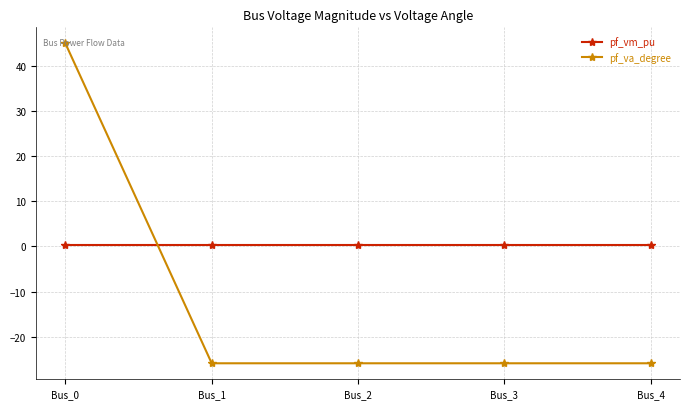

Reading left to right, what are all the values shown in this chart?

pf_vm_pu: 0.4	0.4	0.4	0.4	0.4
pf_va_degree: 45.0	-25.9	-25.9	-25.9	-25.9